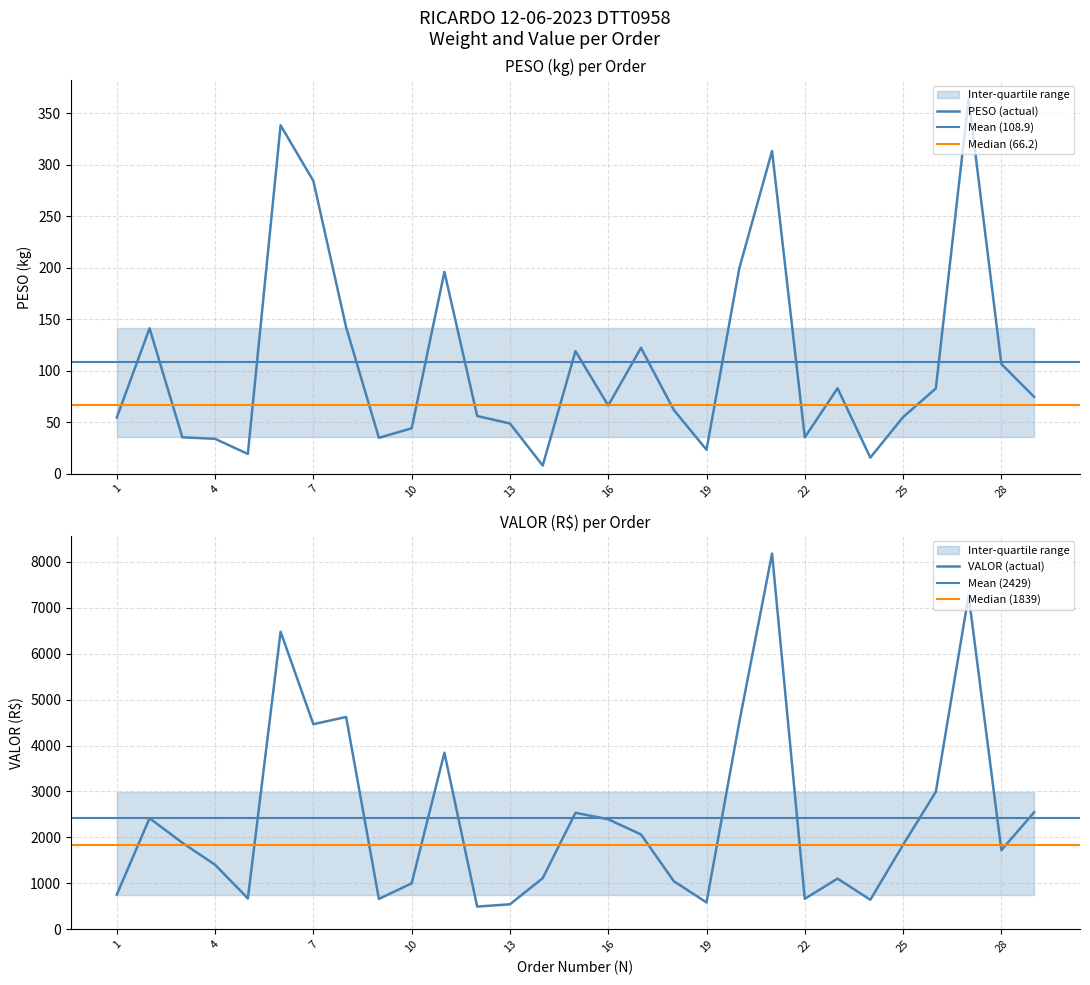

Where is VALOR nearest to the value 4337?

7